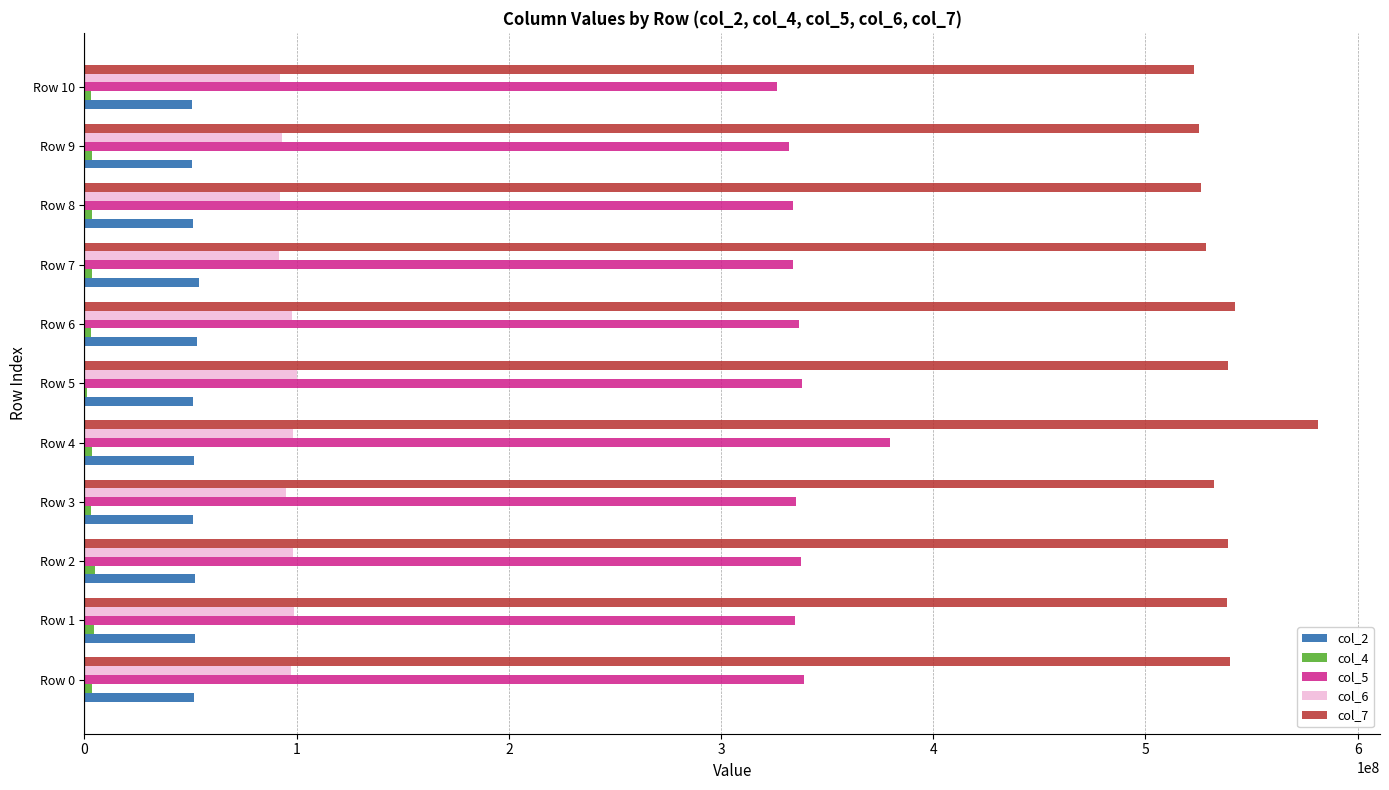

The value of col_2 at Row 2 is 33420262. True or false?

False